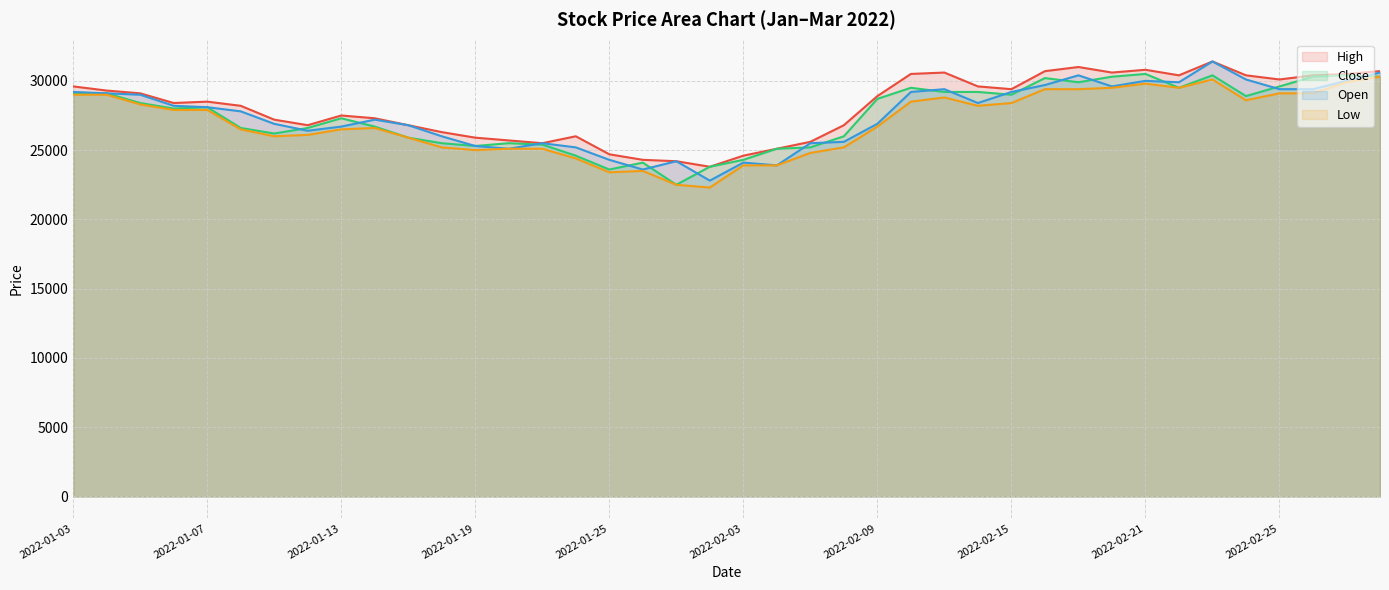

How many values in the High series are below 28500?

20